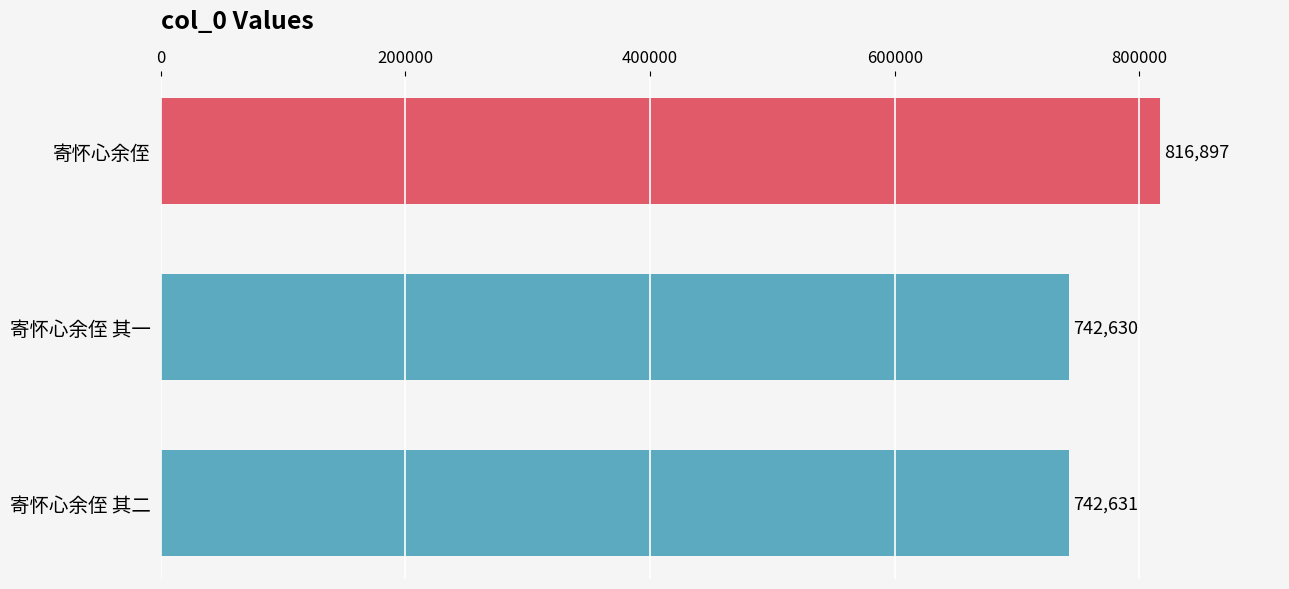

Does the chart contain stacked bars?

No